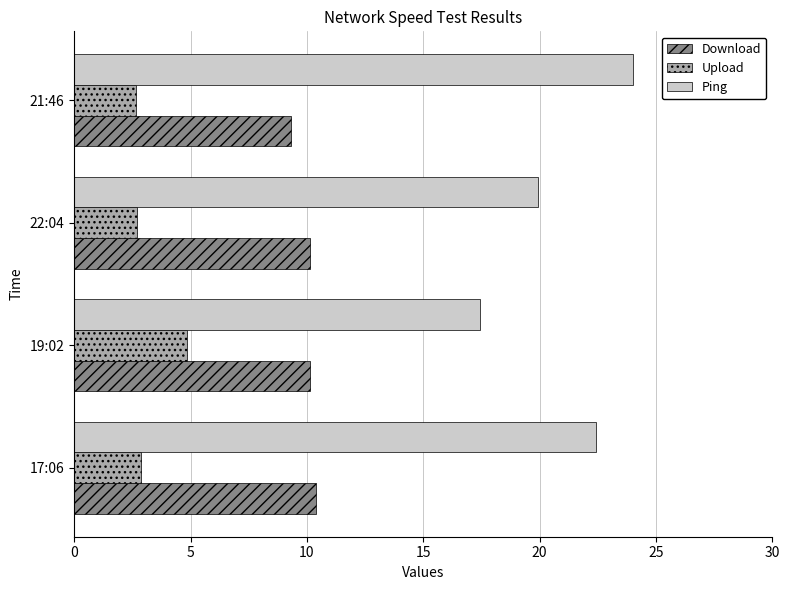

What is the difference between the maximum and second lowest values in the Download series?

0.3